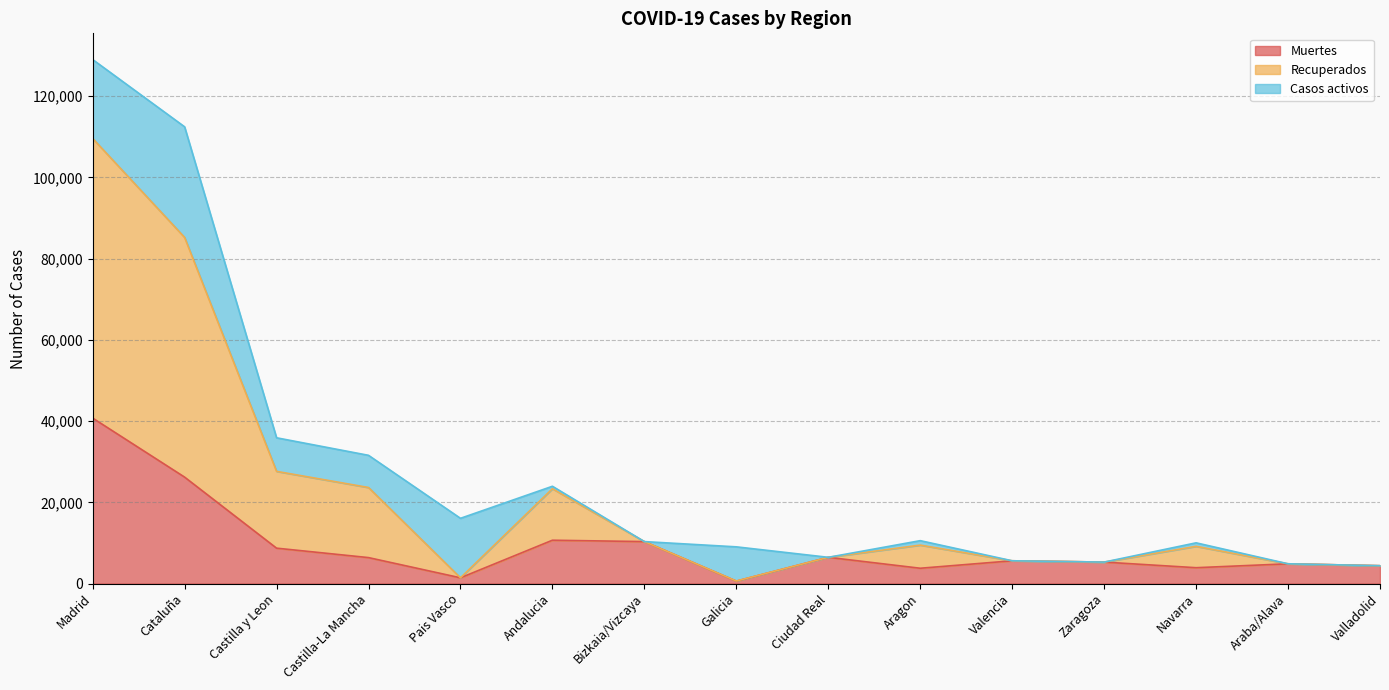

What is the label of the 13th point from the right?

Castilla y Leon